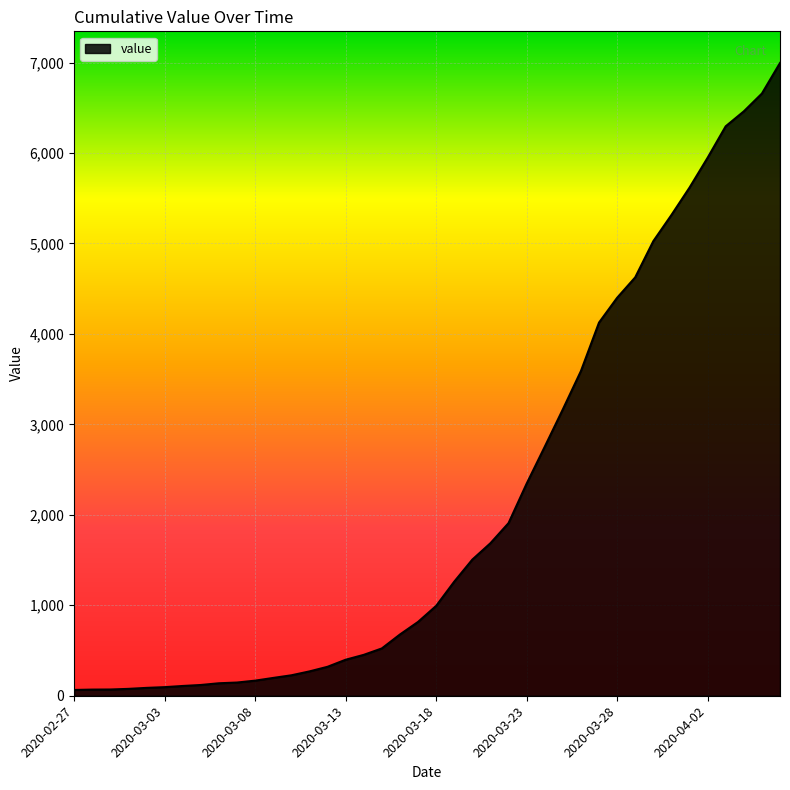

What is the difference between the maximum and minimum values?

6931